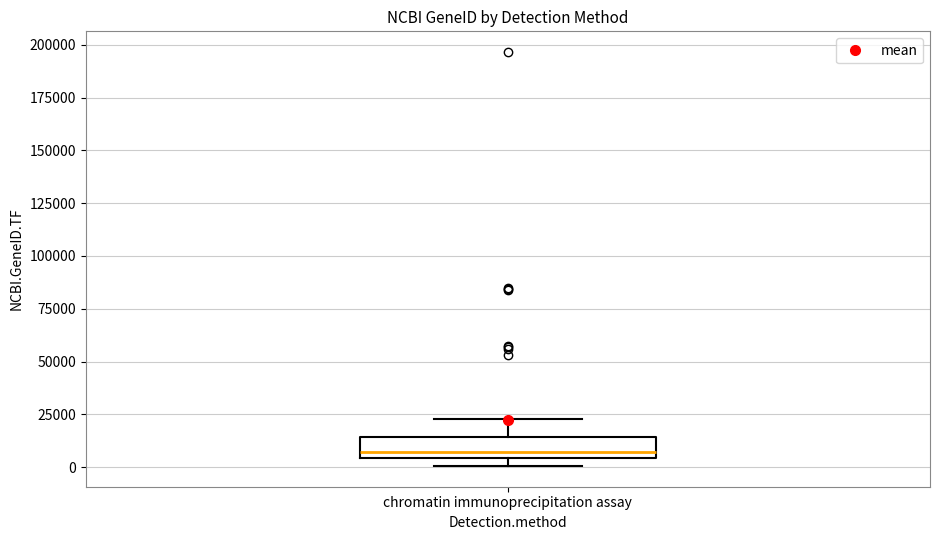

Read this box plot against the y-axis: the position of the median line, the range covered by the box, and the ends of both whiskers. The values are not printed on the chart, so give them approximately, as read against the axis.

median 5000 (just above the box's lower edge), box 5000 to 15000, whiskers 0 to 25000